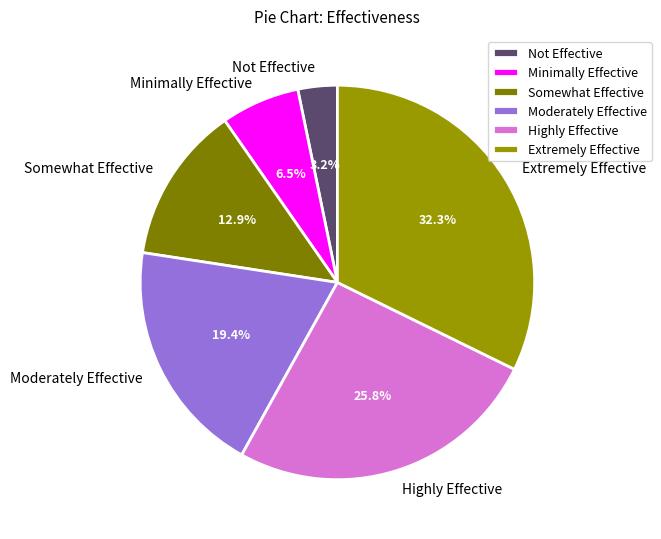

Between Somewhat Effective and Highly Effective, which is larger?

Highly Effective